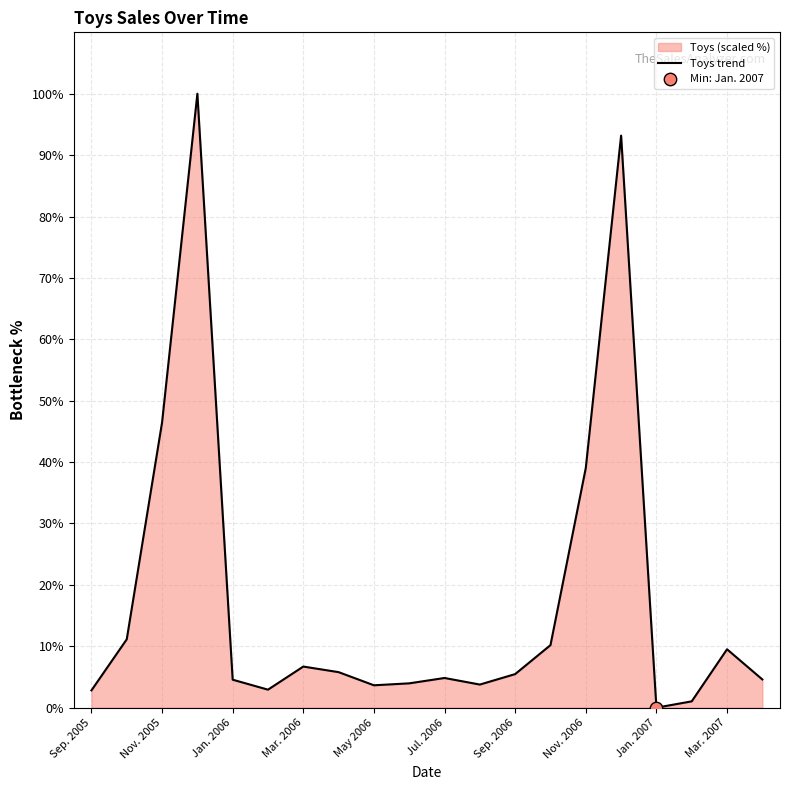

What is the difference between the maximum and minimum values?

100.0